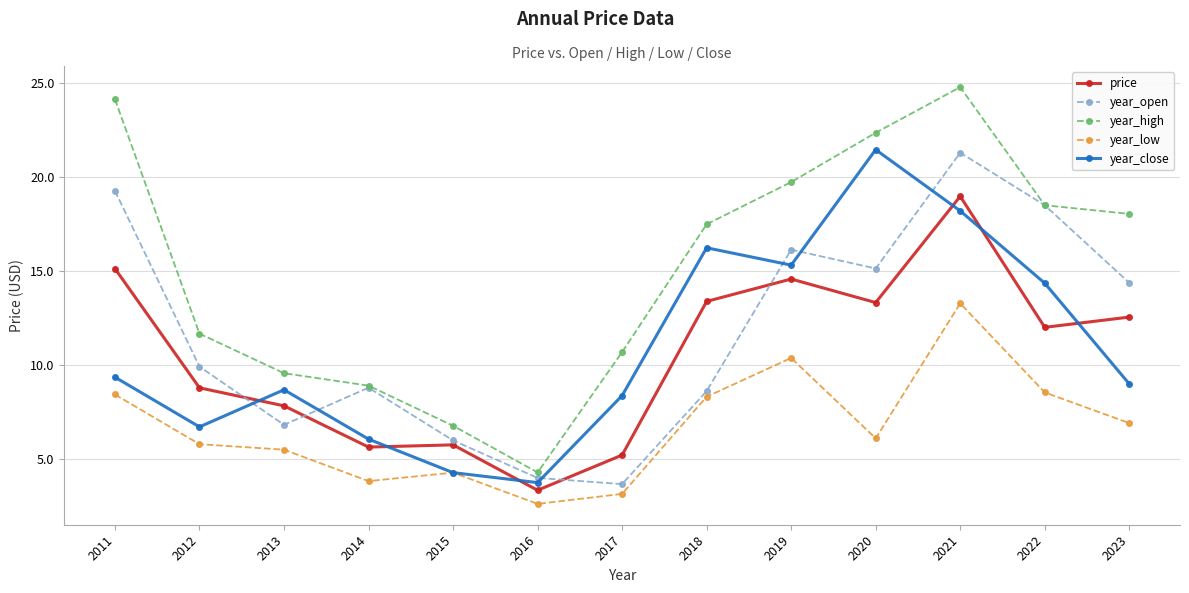

What is the lowest value of the year_low series?

2.6